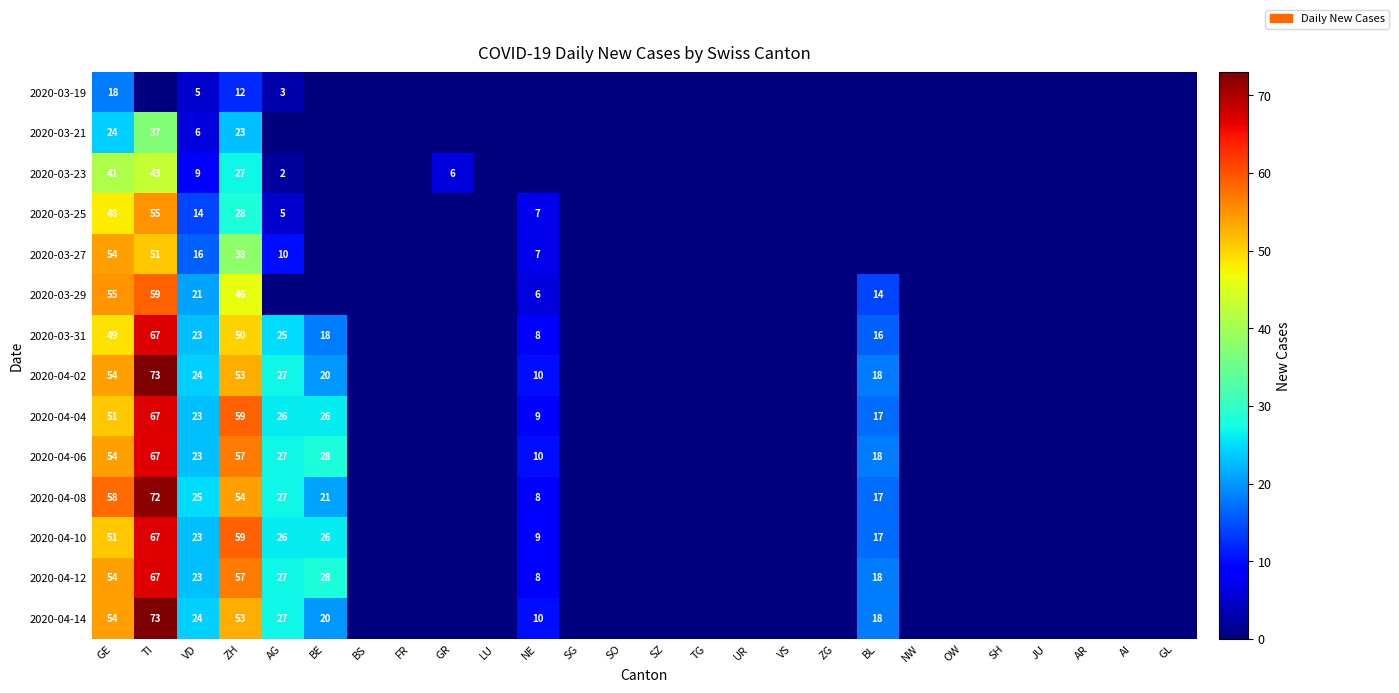

Is it true that 2020-04-14 equals 129 at TI?

False